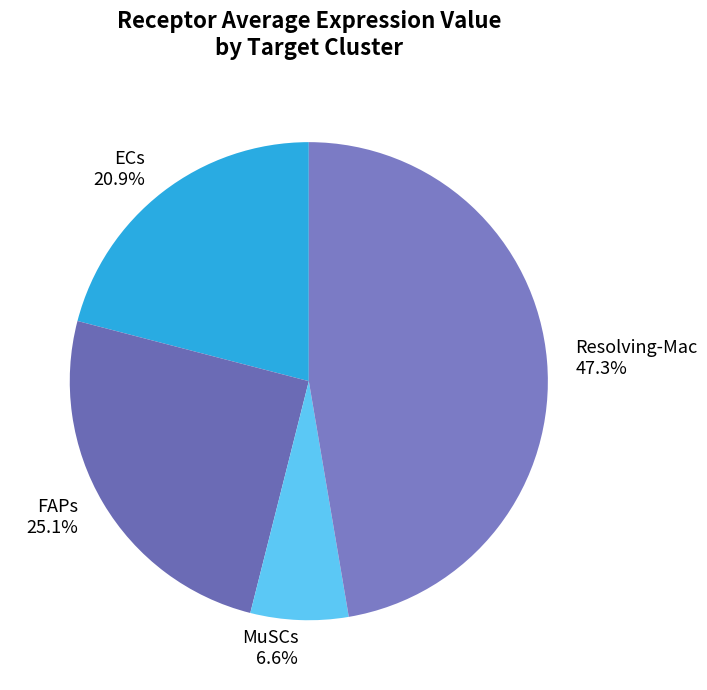

Is there any slice that represents more than half of the pie?

No